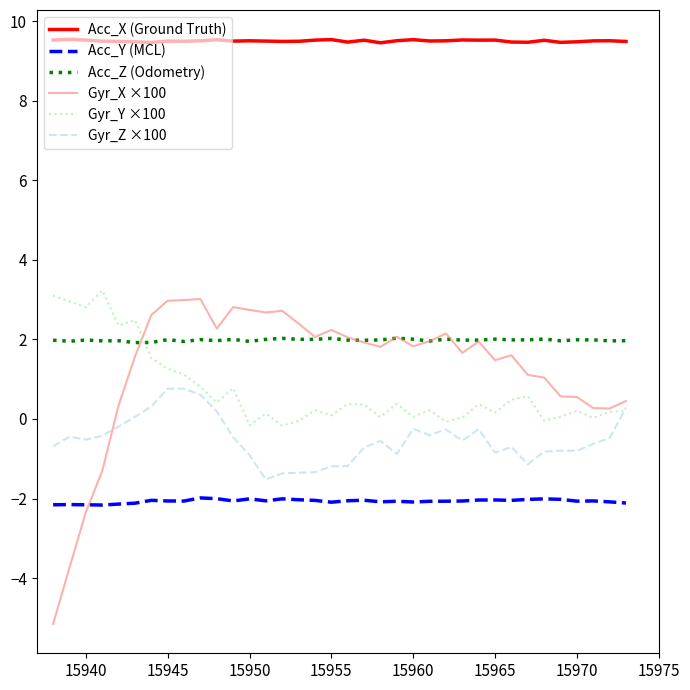

What is the minimum value shown in the chart?

-5.2